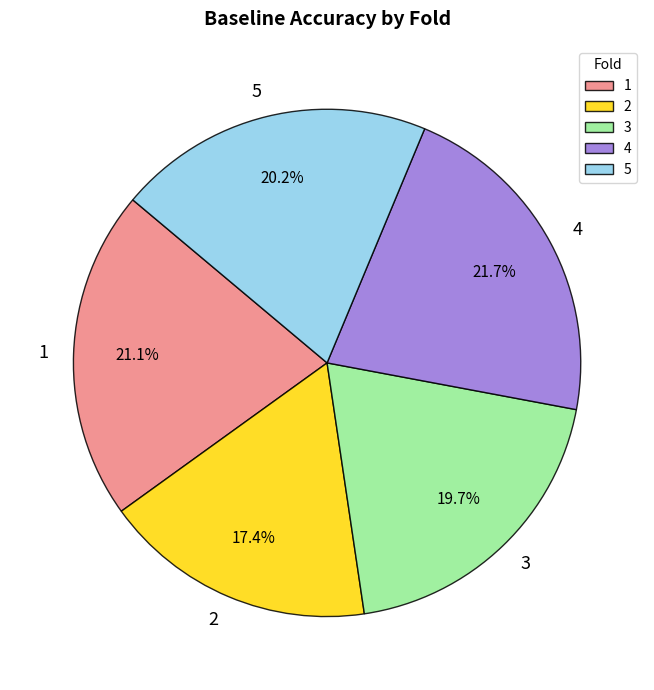

Is it true that 3 is 20% of the pie?

True